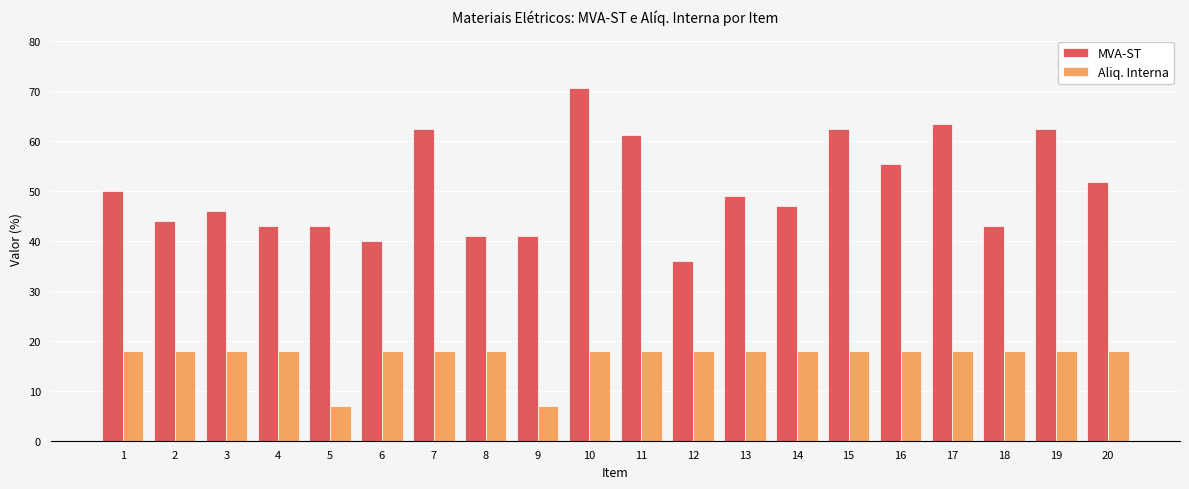

What is the difference between the second highest and minimum values in the Aliq. Interna series?

11.0